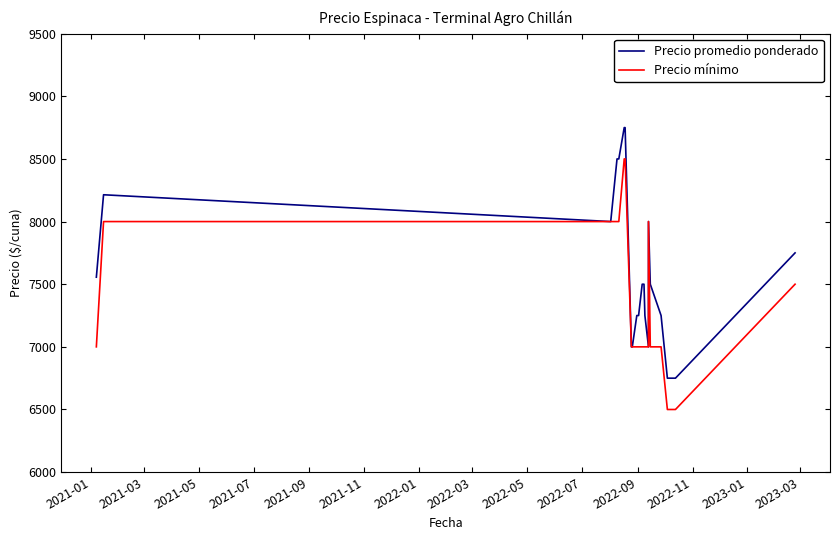

True or false: Precio mínimo and Precio promedio ponderado intersect in this chart.

False